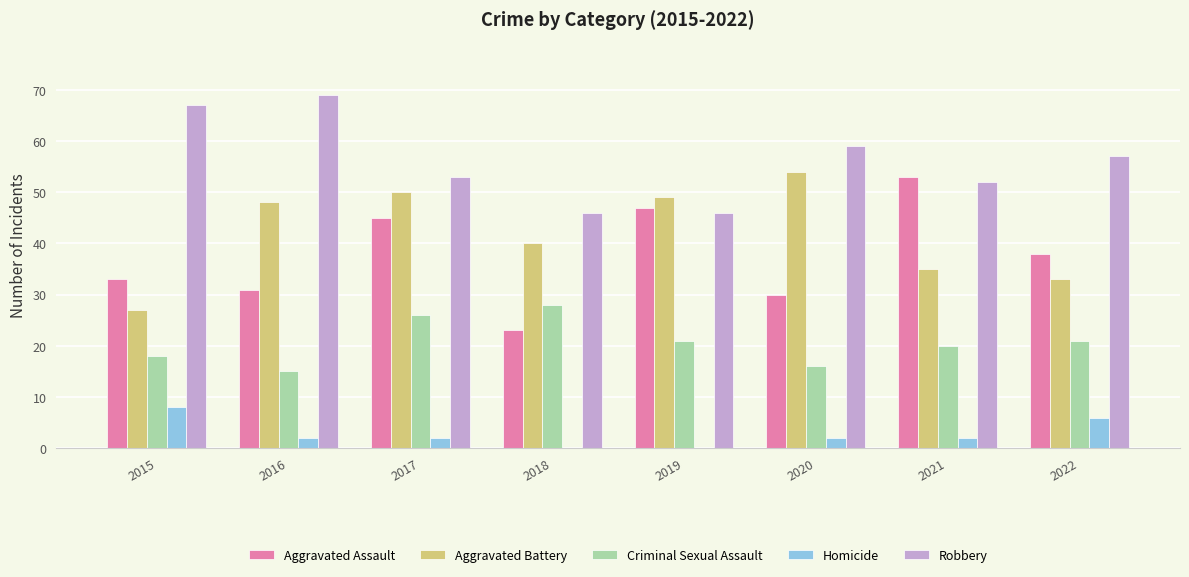

How many groups of bars are there?

8